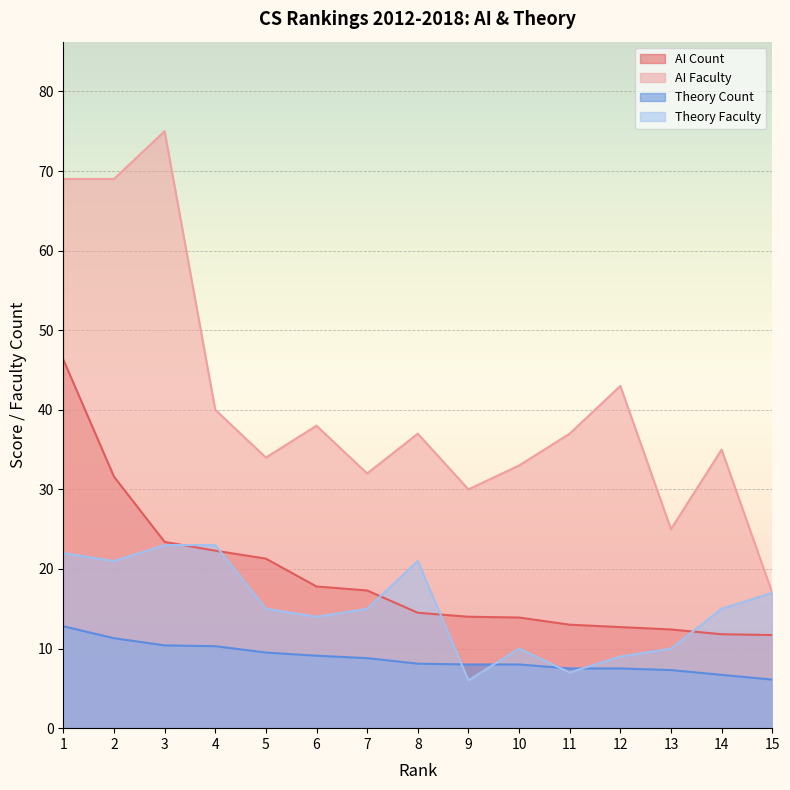

Is it true that Theory Count equals 8.1 at 8?

True